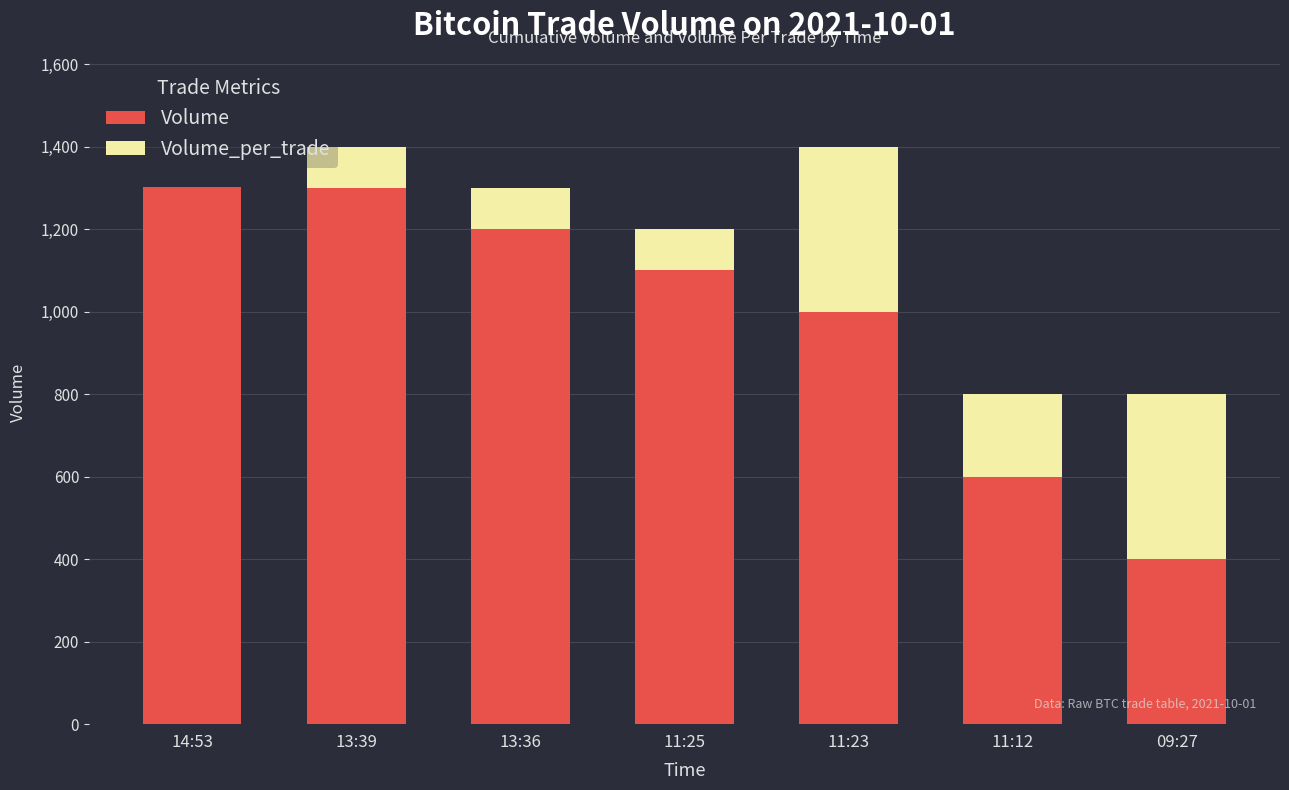

Are the bars grouped side by side (vs. stacked)?

No